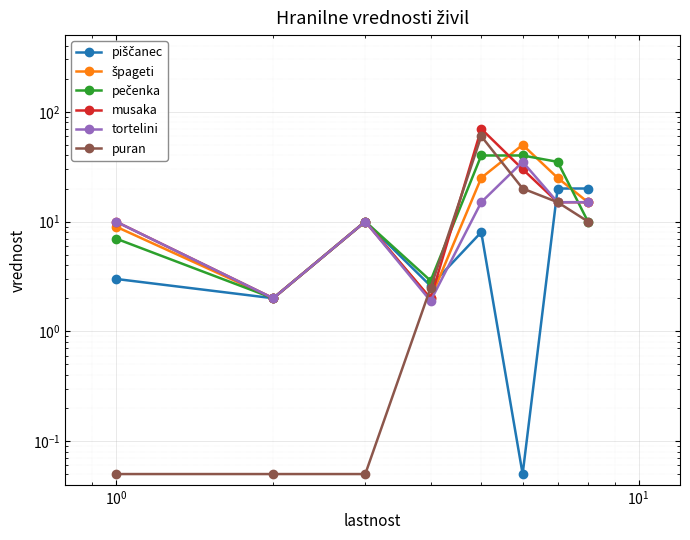

How many intersections are there between špageti and musaka?

1